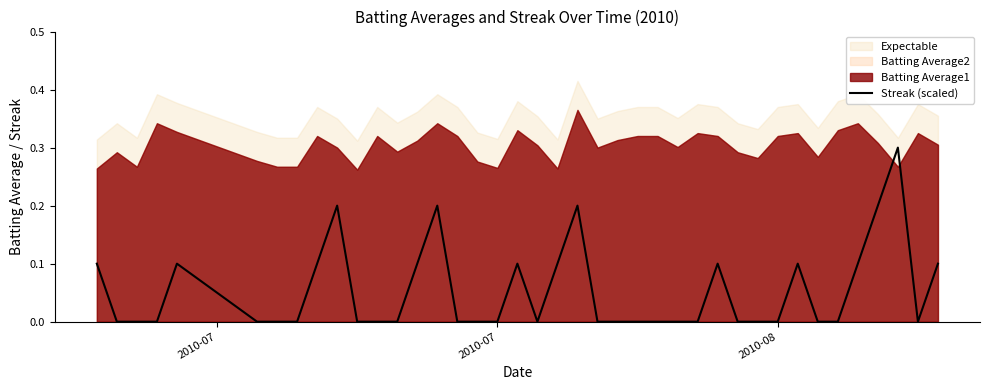

What is the maximum value for Streak (scaled)?

0.3